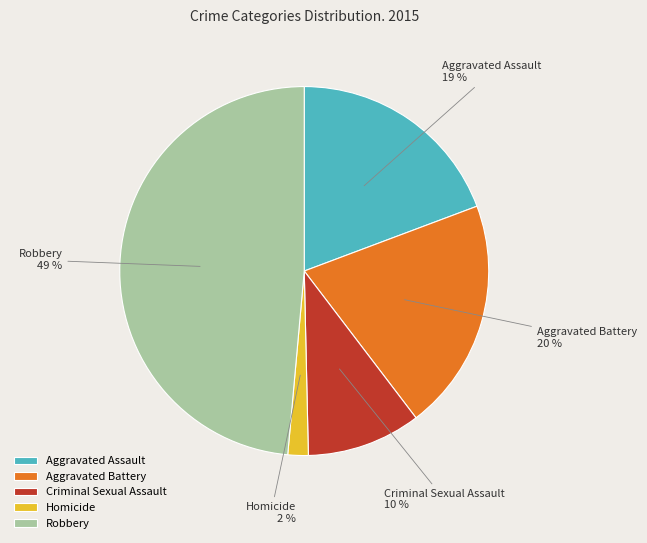

How many slices are in this pie chart?

5